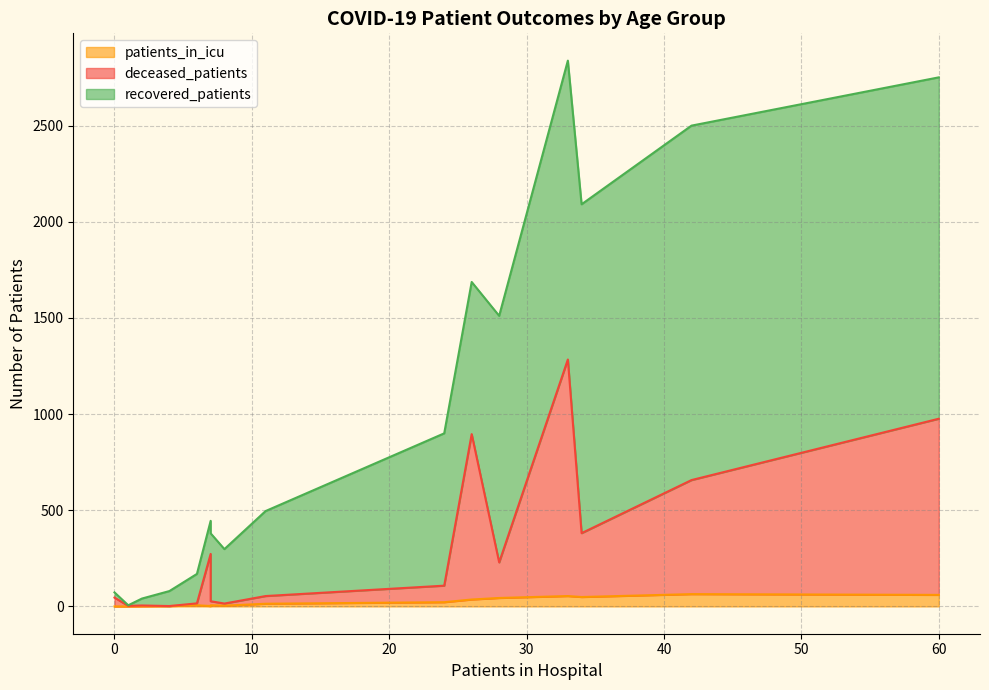

Which series has the largest total across all categories?

recovered_patients